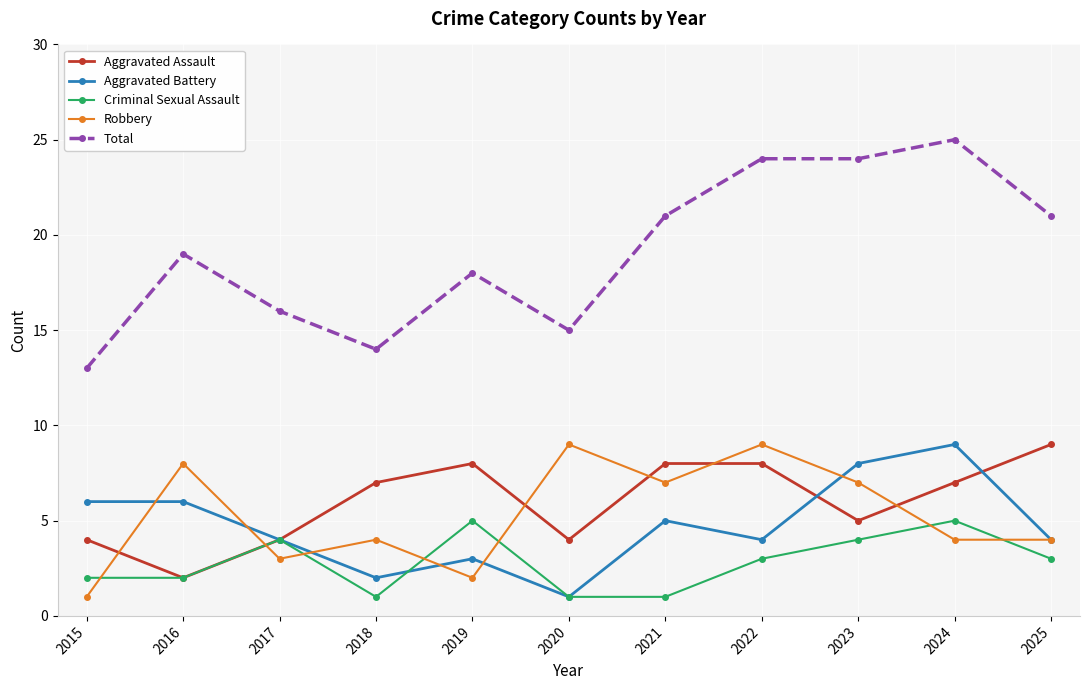

The value of Aggravated Battery at 2017 is 7. True or false?

False